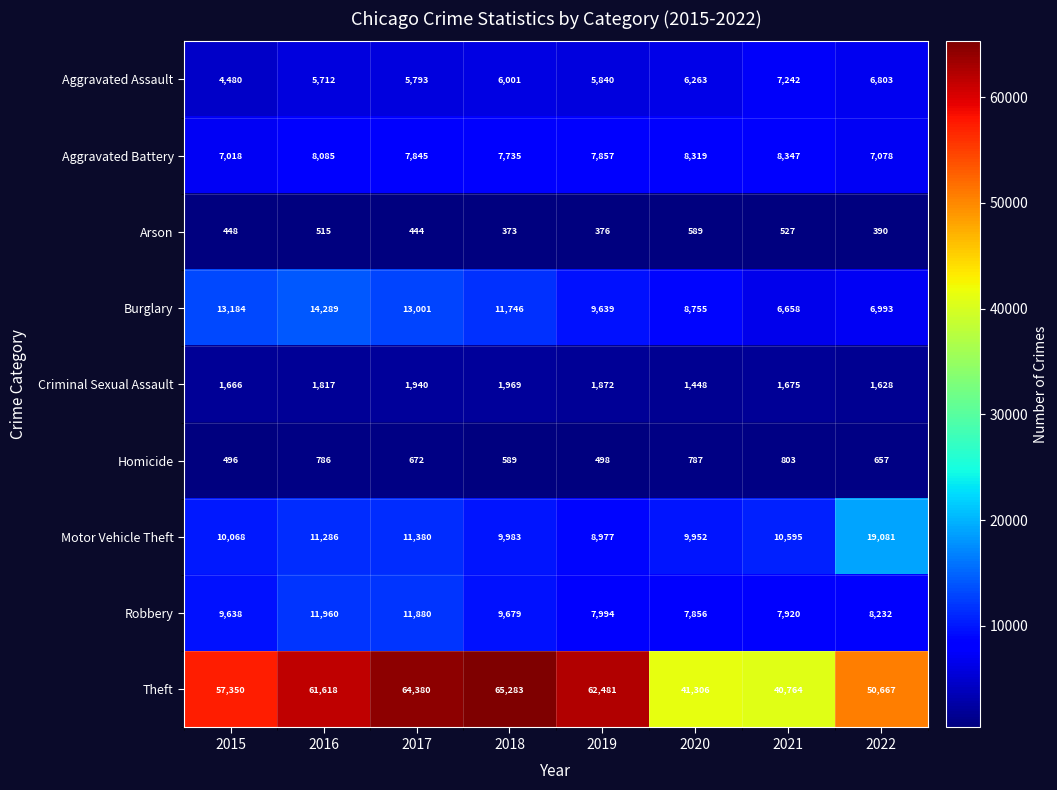

Count the number of data series in this chart.

9